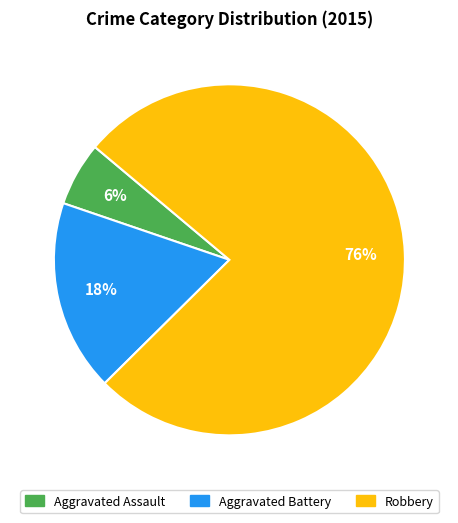

How many slices are in this pie chart?

3